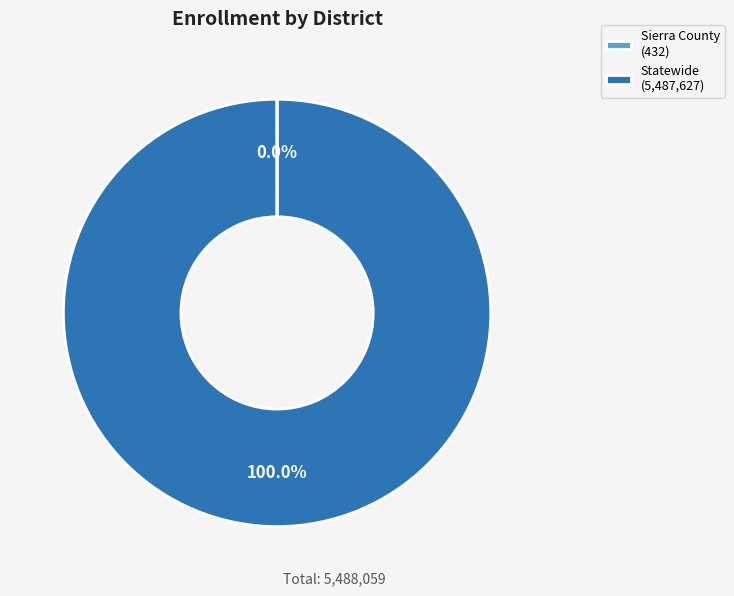

Does any single category account for the majority?

Yes